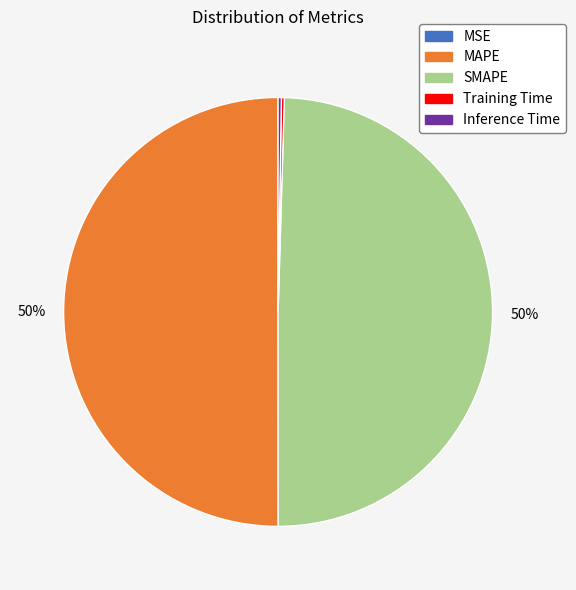

The MAPE slice represents 50% of the pie. True or false?

True